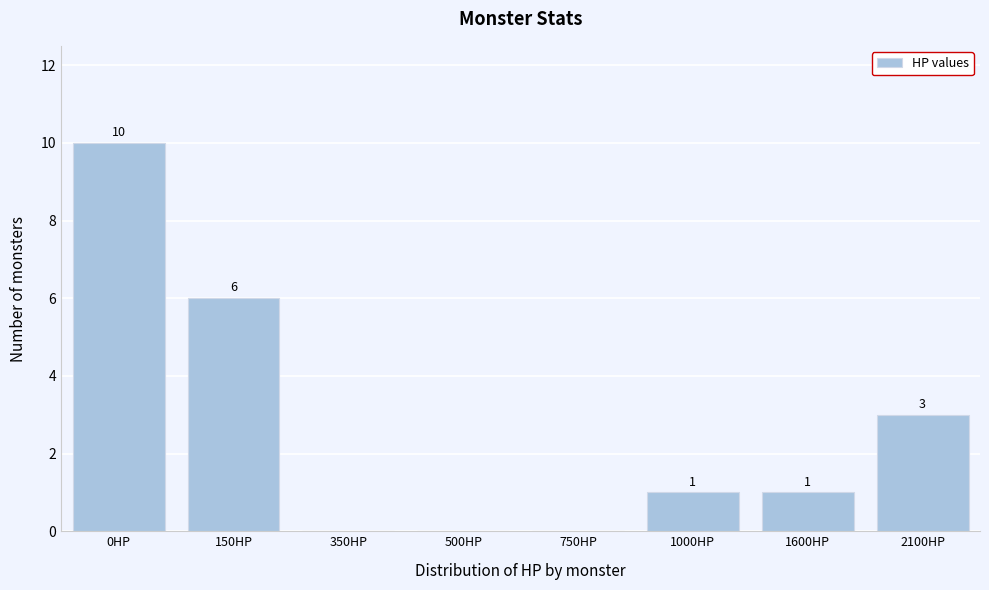

Reading left to right, extract all data points from this chart.

0HP=10	150HP=6	350HP=0	500HP=0	750HP=0	1000HP=1	1600HP=1	2100HP=3